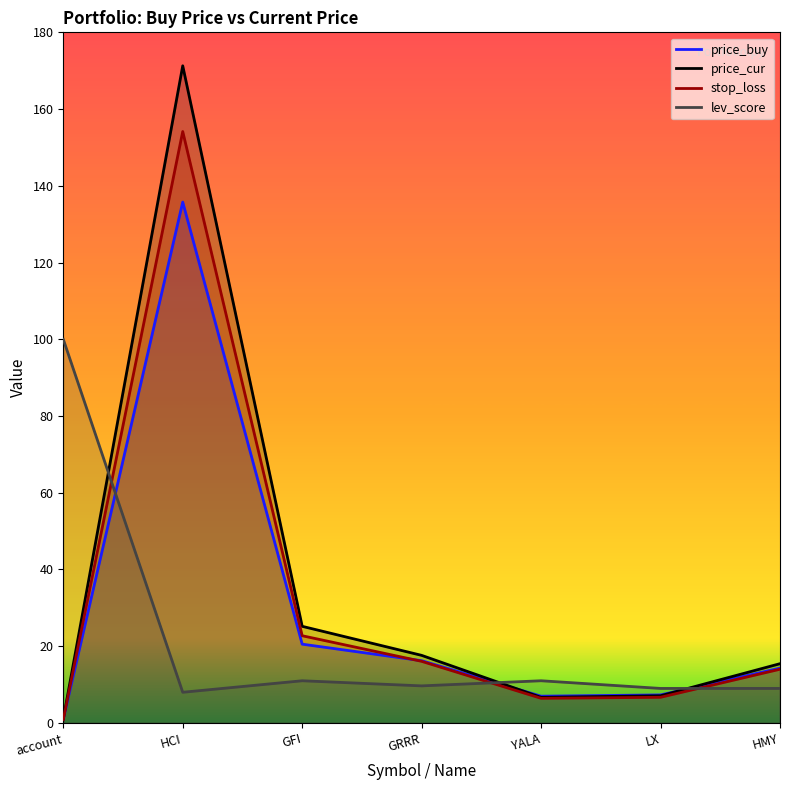

What is the difference between the maximum and minimum values in the lev_score series?

92.0